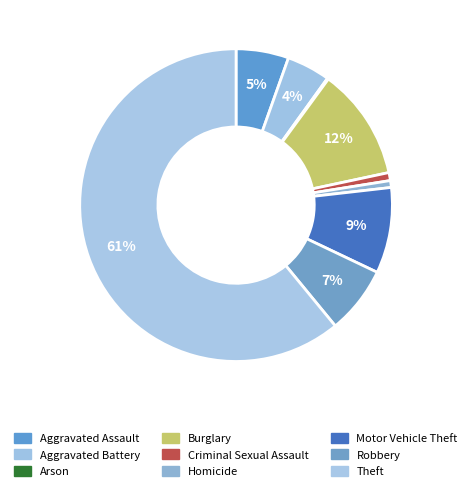

Which category has the smallest portion of the pie?

Arson